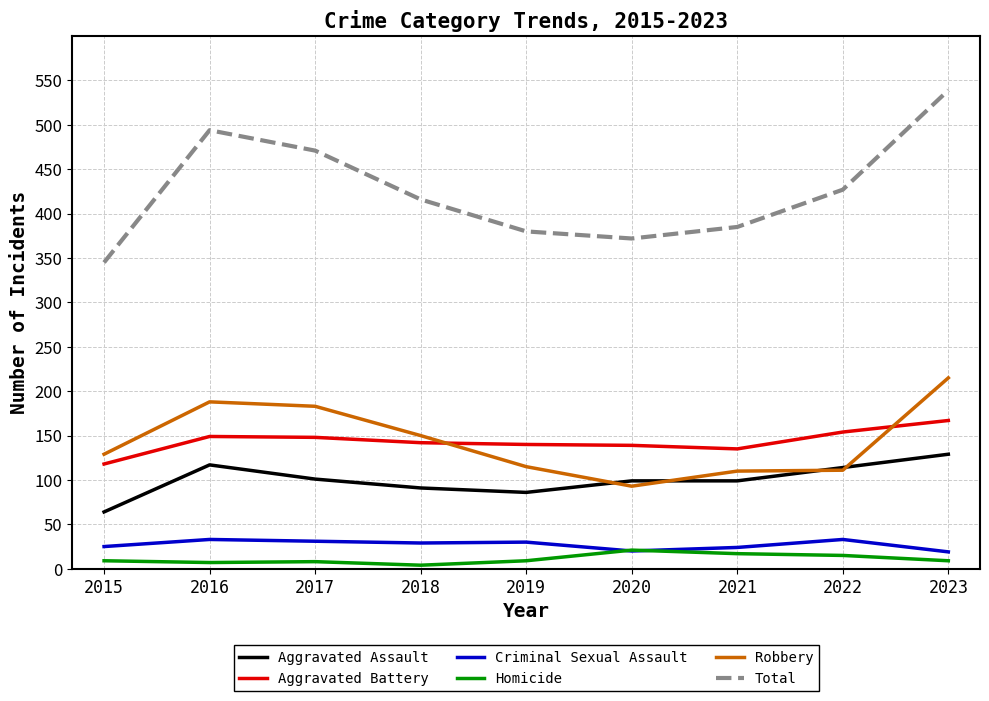

What is the sum of all Aggravated Assault values?

900